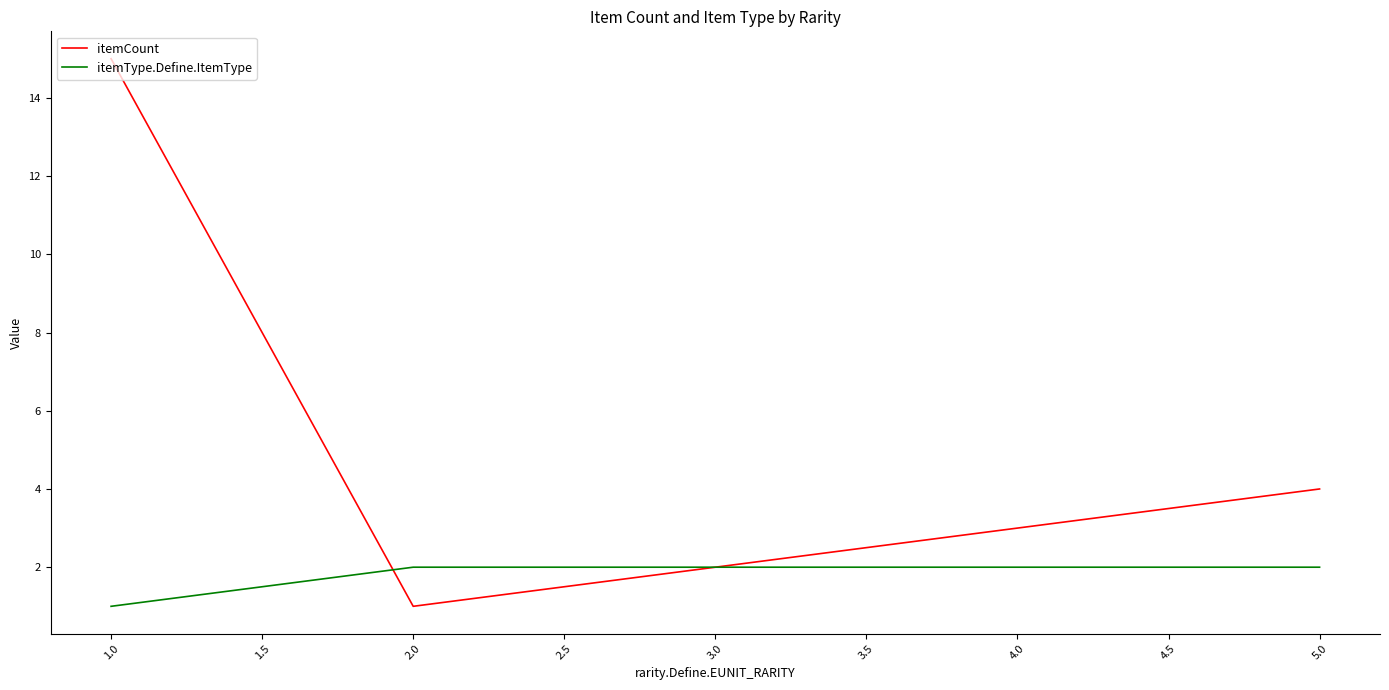

Which series has the widest spread of values?

itemCount